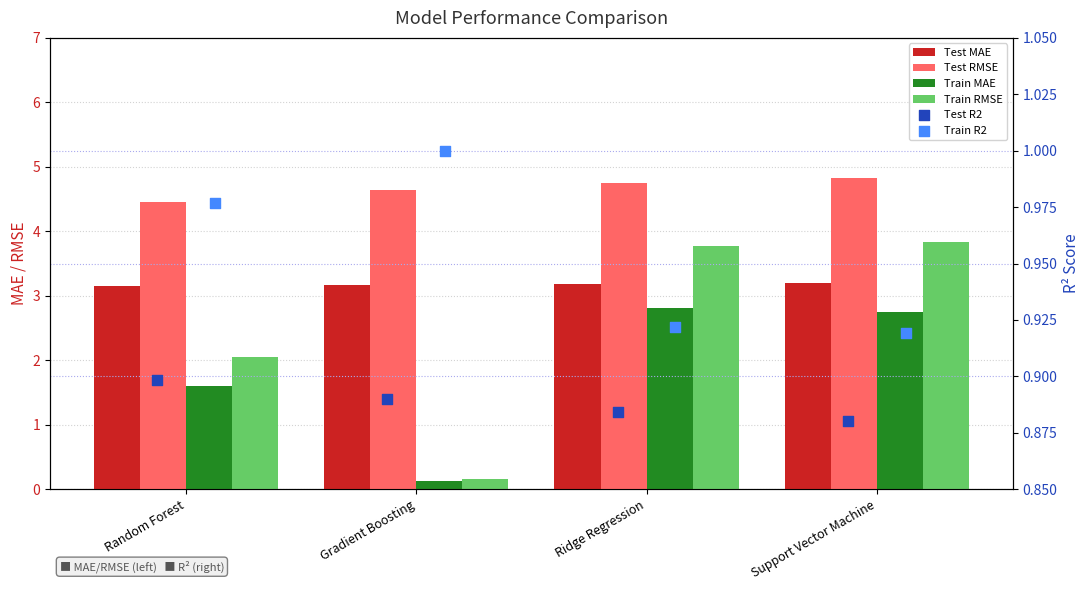

Which series has the widest spread of Y values?

Train RMSE